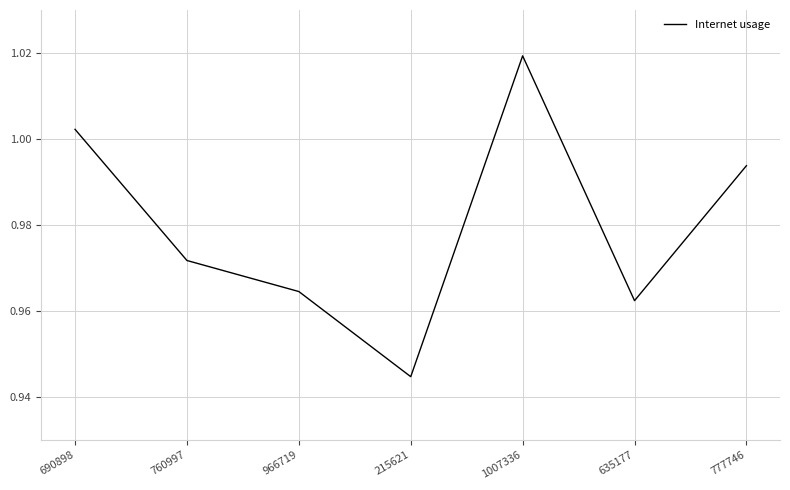

Which category has the lowest value across all series?

215621